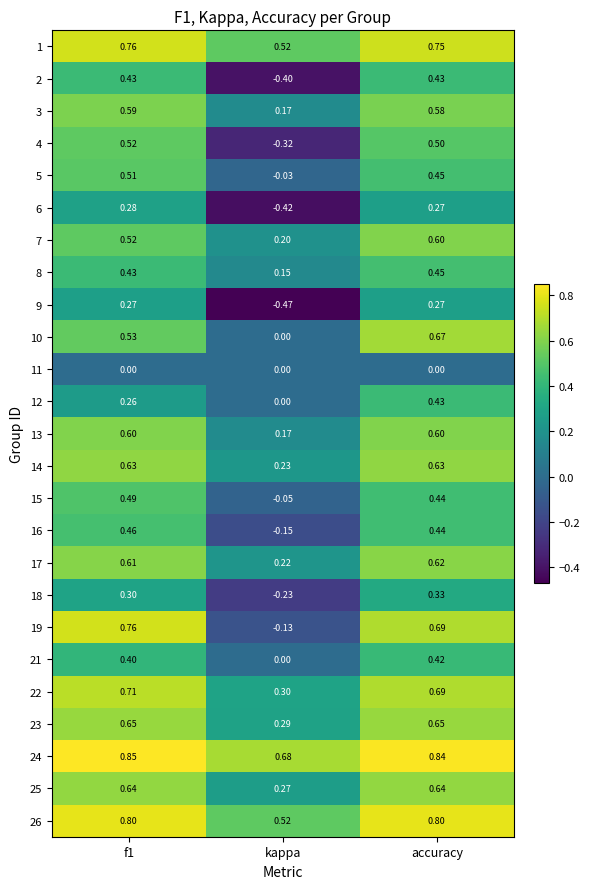

Is the value of 14 at kappa greater than the value of 6 at accuracy?

No